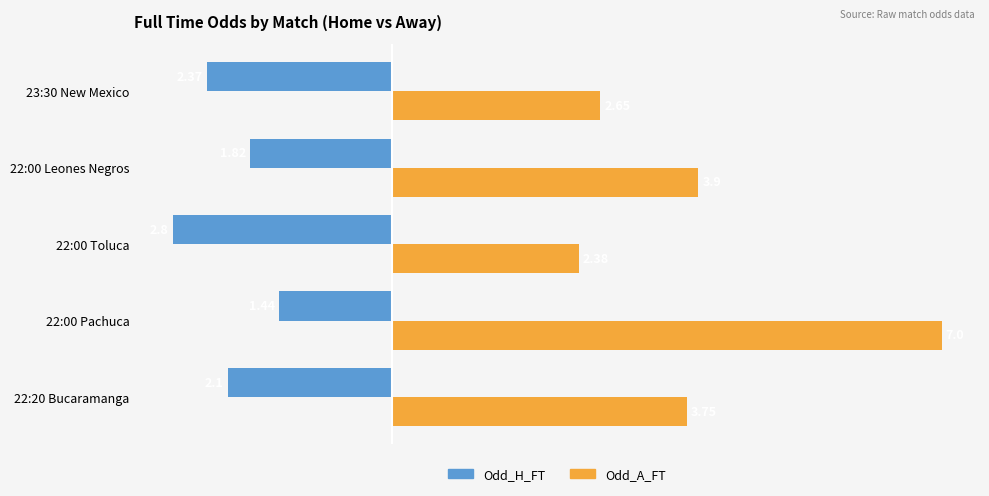

At which label is Odd_A_FT closest to 4?

22:00 Leones Negros